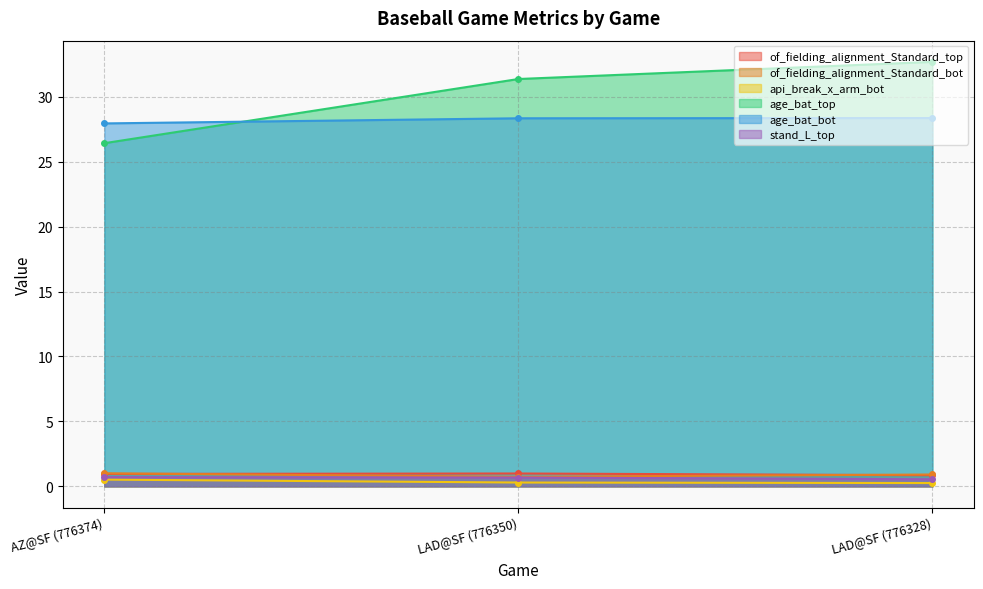

Where does the age_bat_bot series first go above 28?

LAD@SF (776350)